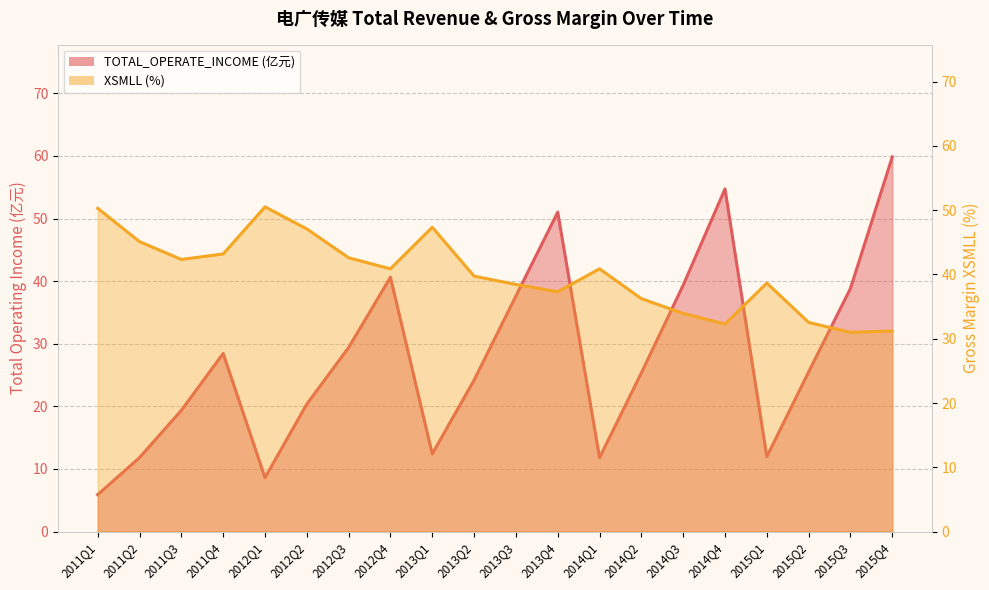

How many data points in TOTAL_OPERATE_INCOME are less than 25?

9